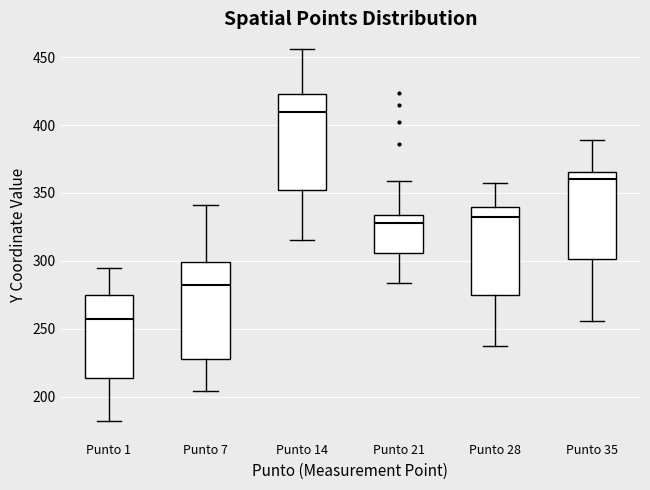

Which box has the highest median line?

Punto 14